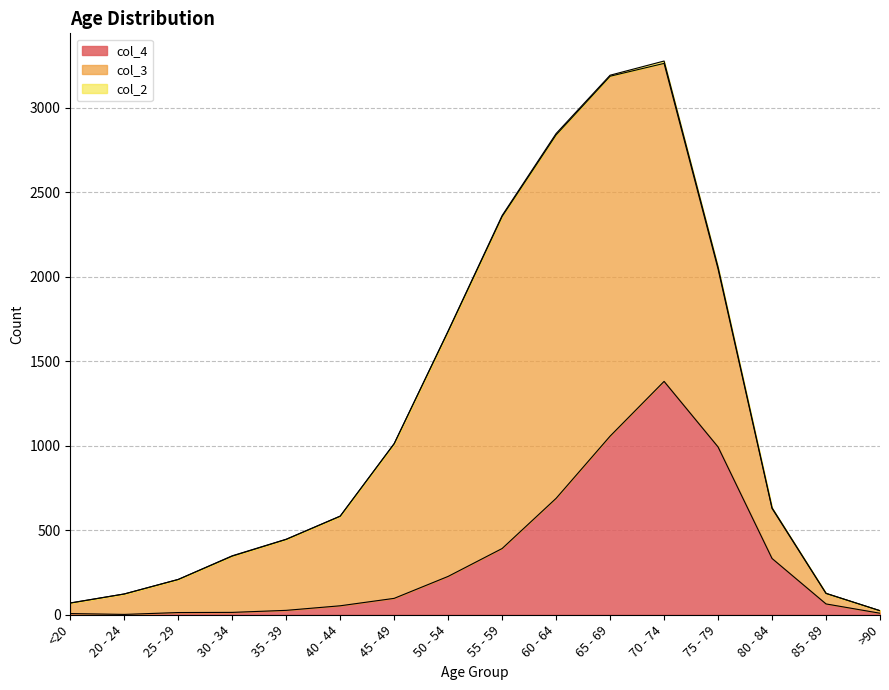

Is the value of col_2 at <20 greater than the value of col_3 at 65 - 69?

No